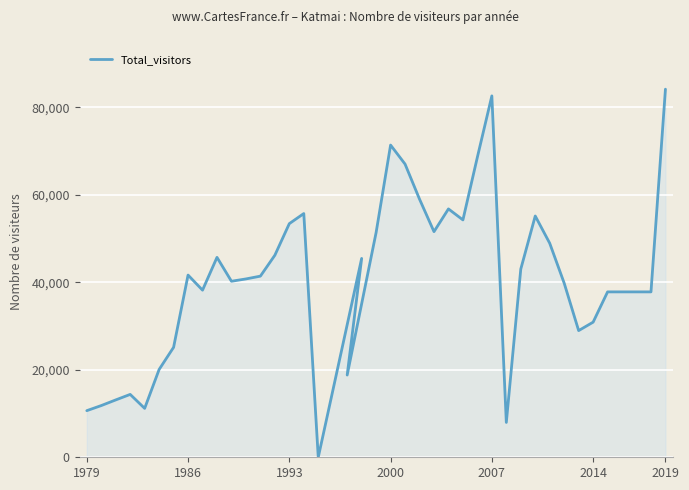

Reading right to left, list all the values displayed in this chart.

84167	37818	37818	37818	37818	30896	28966	39818	48939	55172	43035	7970	82634	68630	54274	56787	51589	59025	67038	71389	51399	18802	45470	0	55728	53421	46196	41417	40778	40247	45710	38212	41663	25142	20074	11182	14377	13115	11824	10659